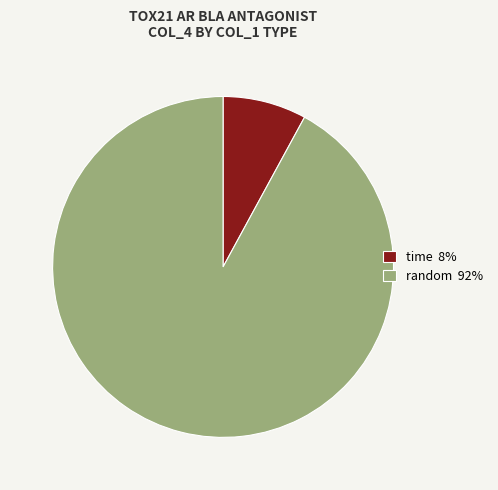

How many segments does this pie chart have?

2